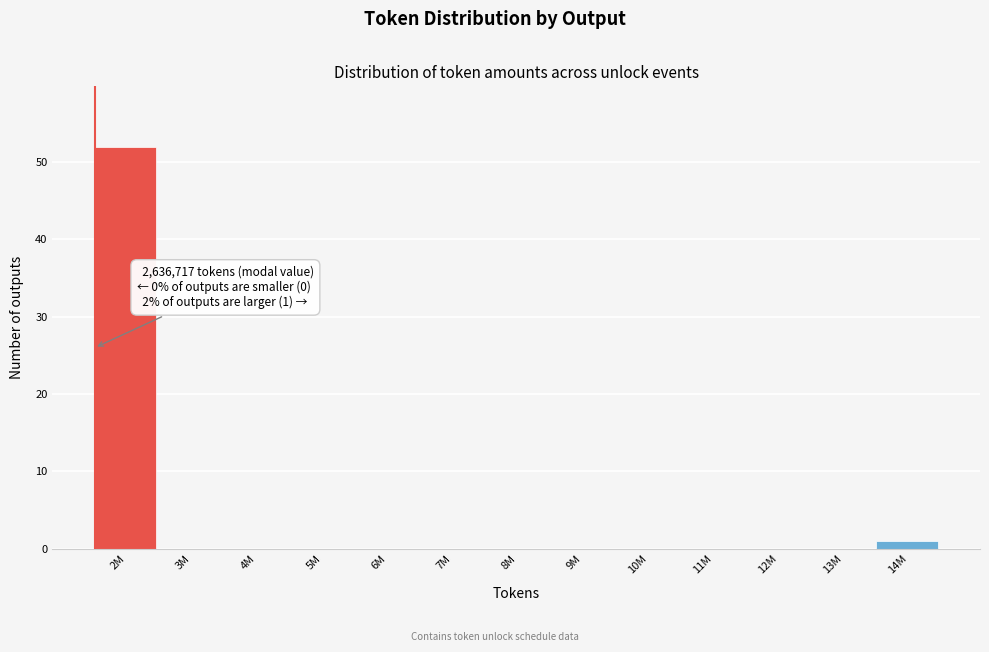

Reading right to left, transcribe all the data shown in this chart.

14M=1	13M=0	12M=0	11M=0	10M=0	9M=0	8M=0	7M=0	6M=0	5M=0	4M=0	3M=0	2M=52